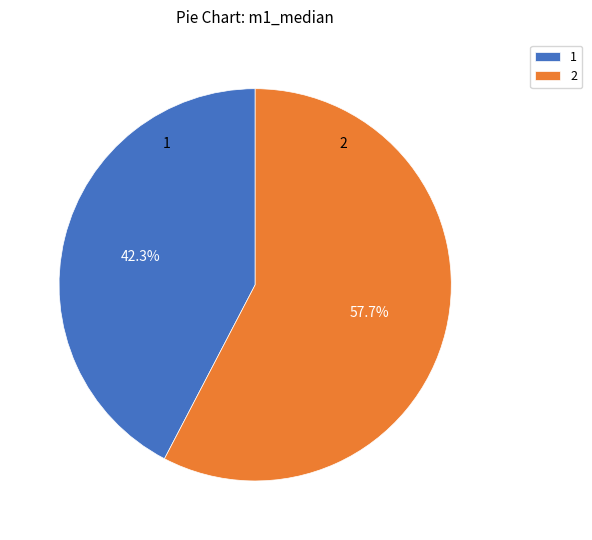

What percentage do 1 and 2 together represent?

100.0%